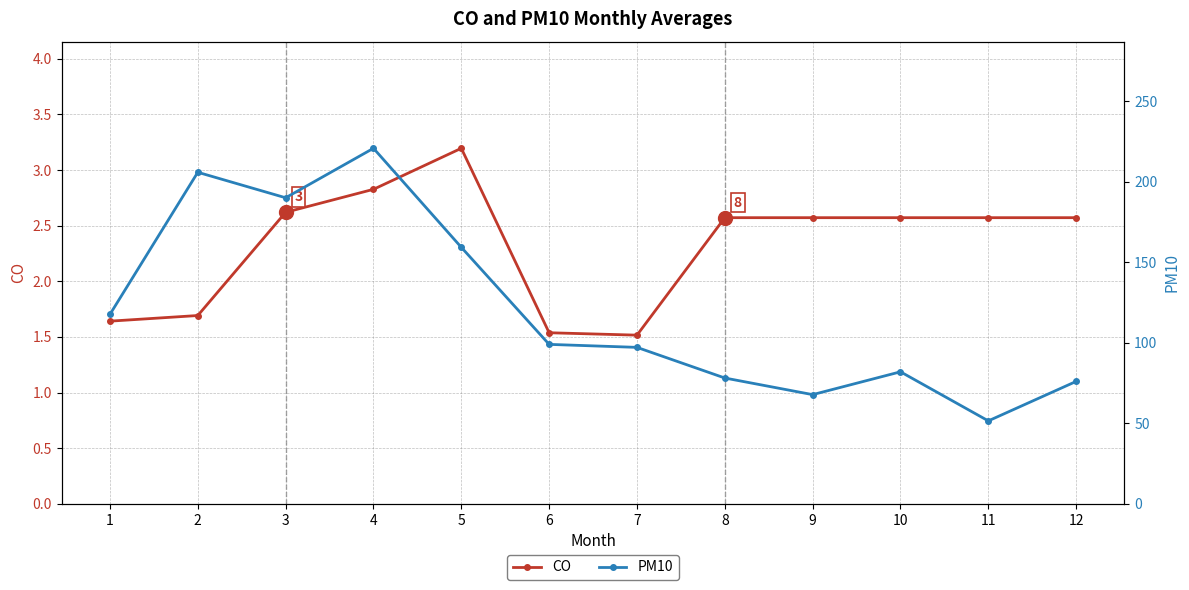

Does the chart display data point markers on the line(s)?

Yes